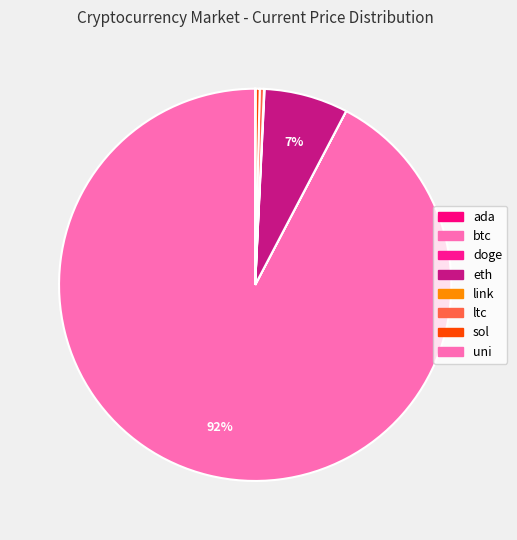

Do doge and eth together represent more than half of the pie?

No